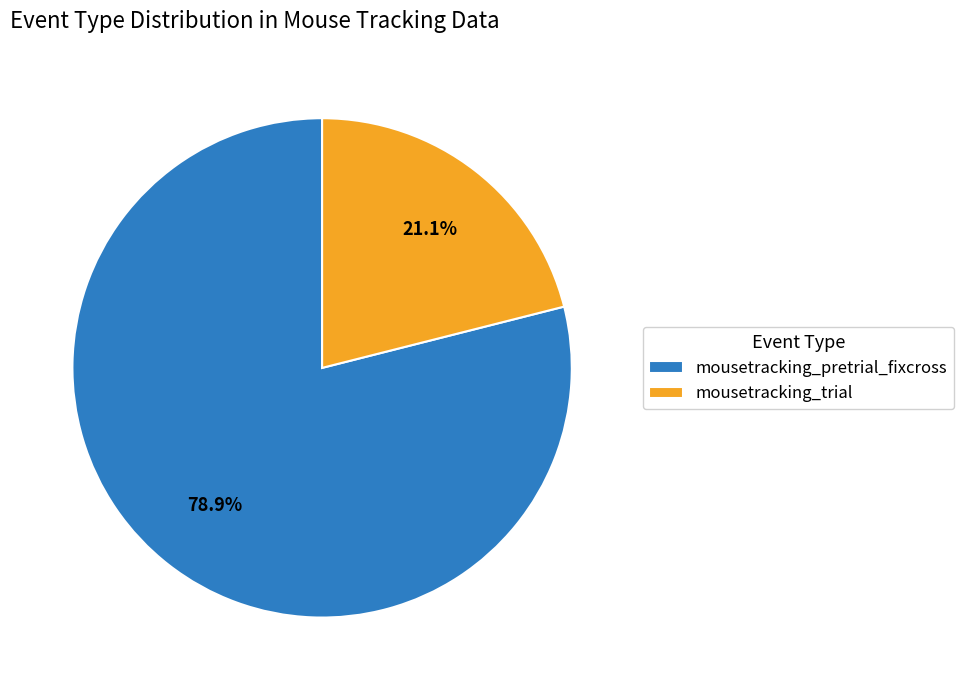

To the nearest percent, what is the average slice percentage?

50%